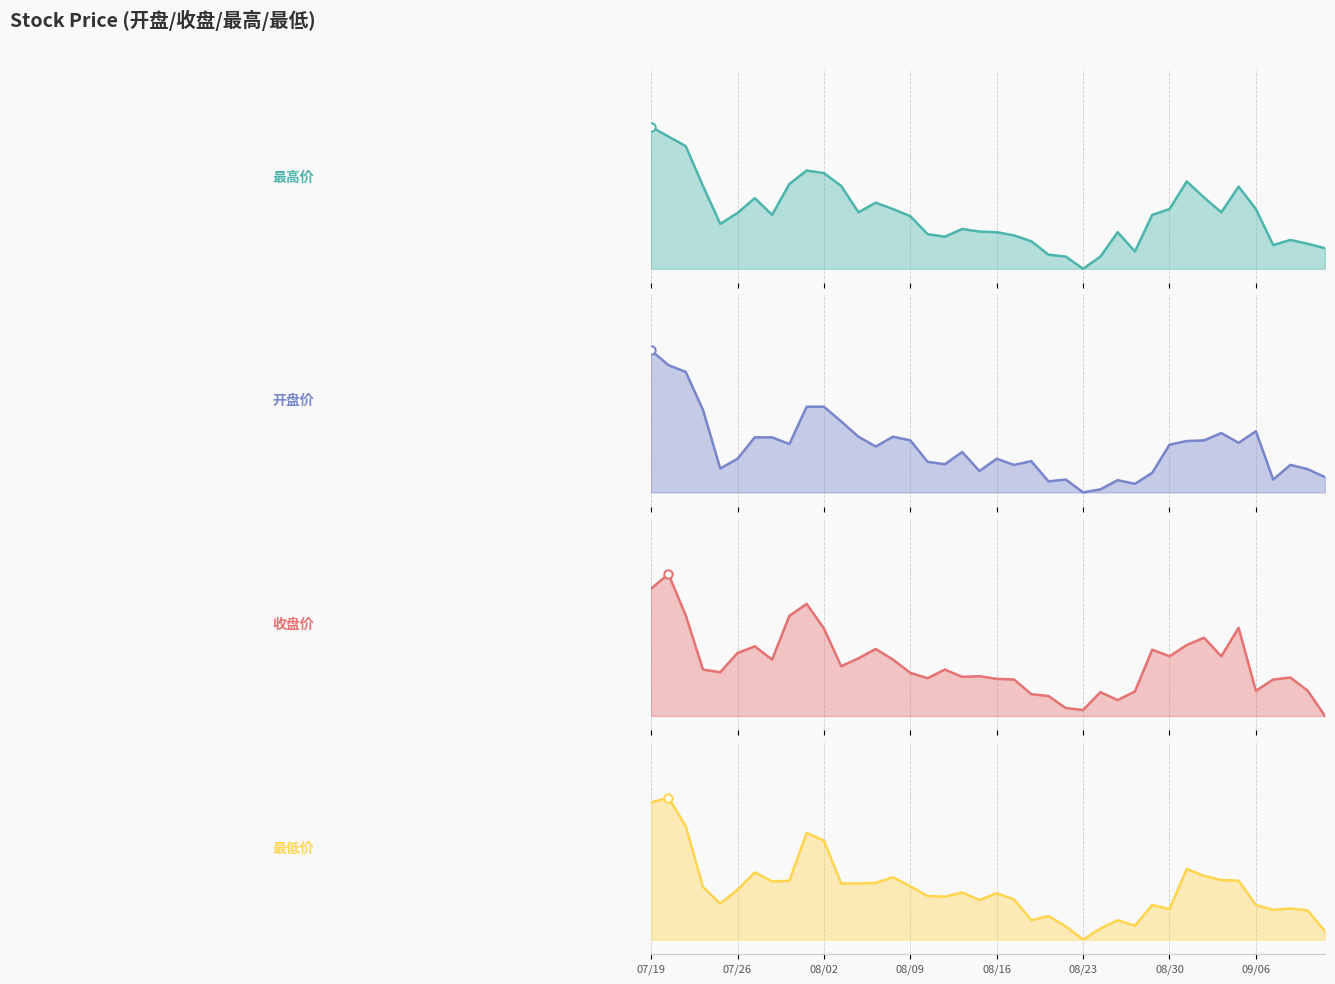

How many interior local valleys does the 收盘价 series have?

10